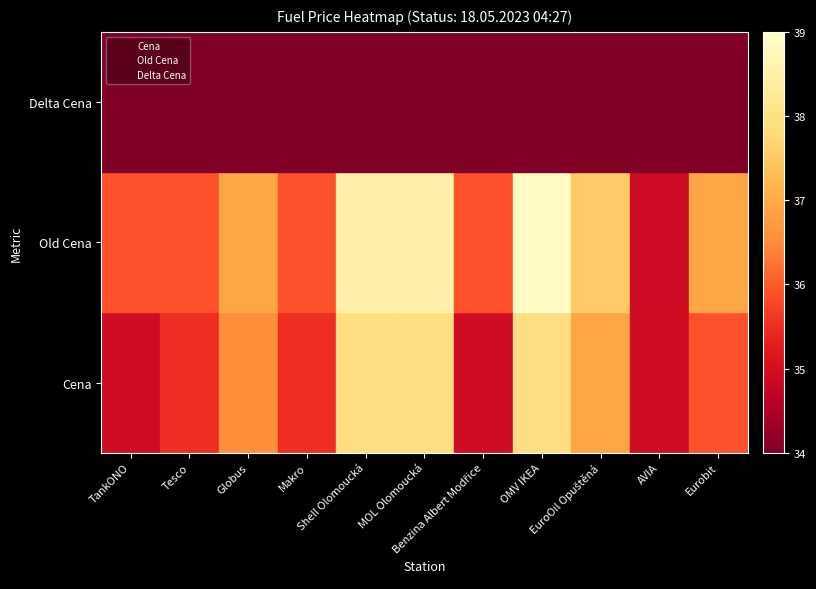

What are all the series names shown in the legend?

Cena, Old Cena, Delta Cena